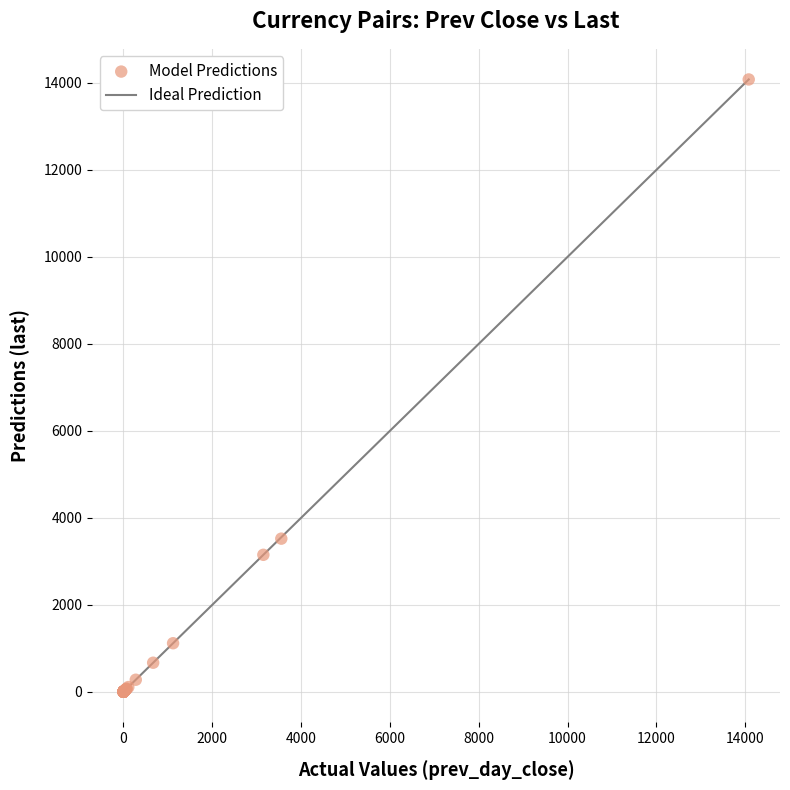

What Y value in the scatter plot is closest to 7040?

3522.0